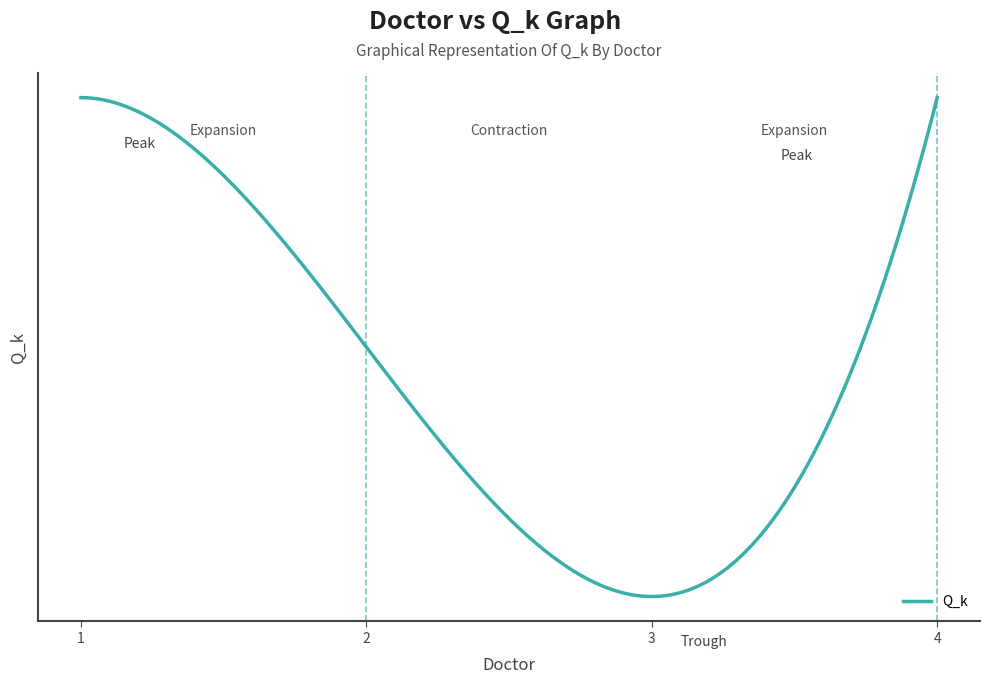

Is this an area chart (filled region under the line)?

No